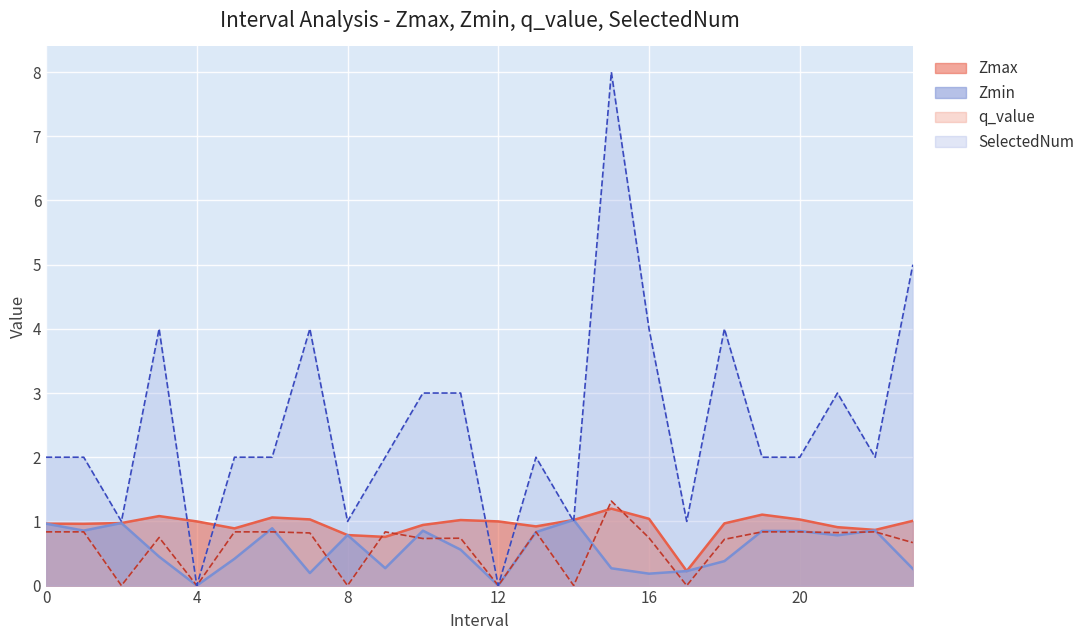

Where does the SelectedNum series first go above 2?

3